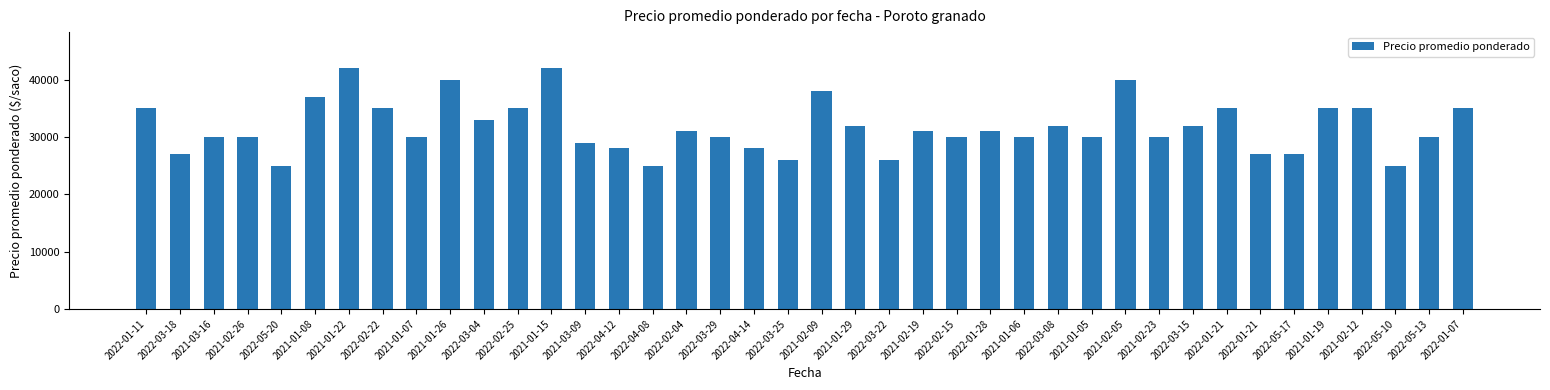

How many categories are shown in the chart?

40